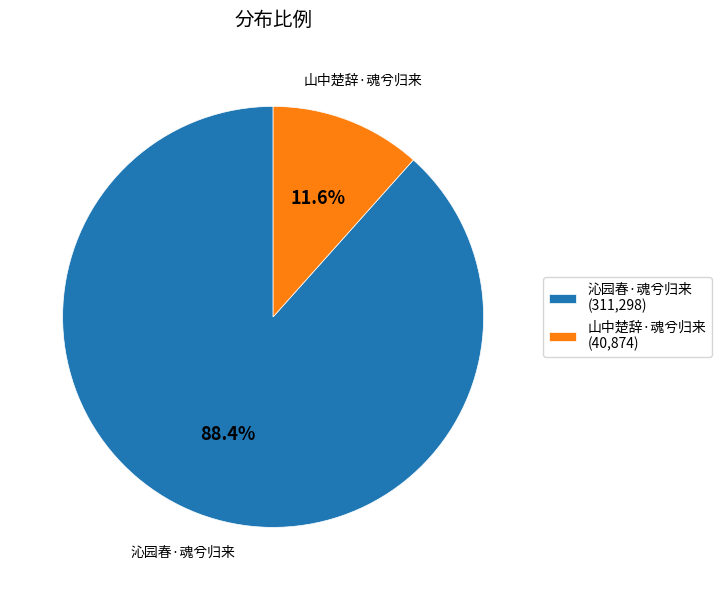

To the nearest percent, what is the average slice percentage?

50%